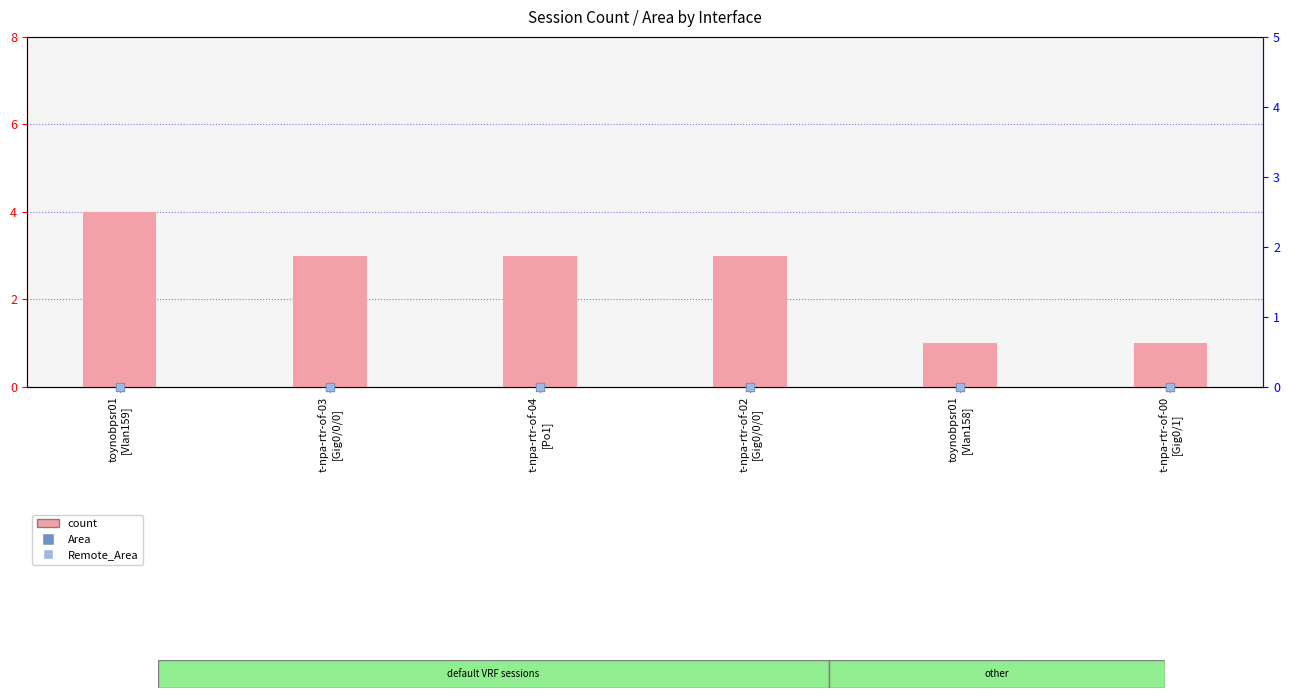

Which series has the widest spread of Y values?

count